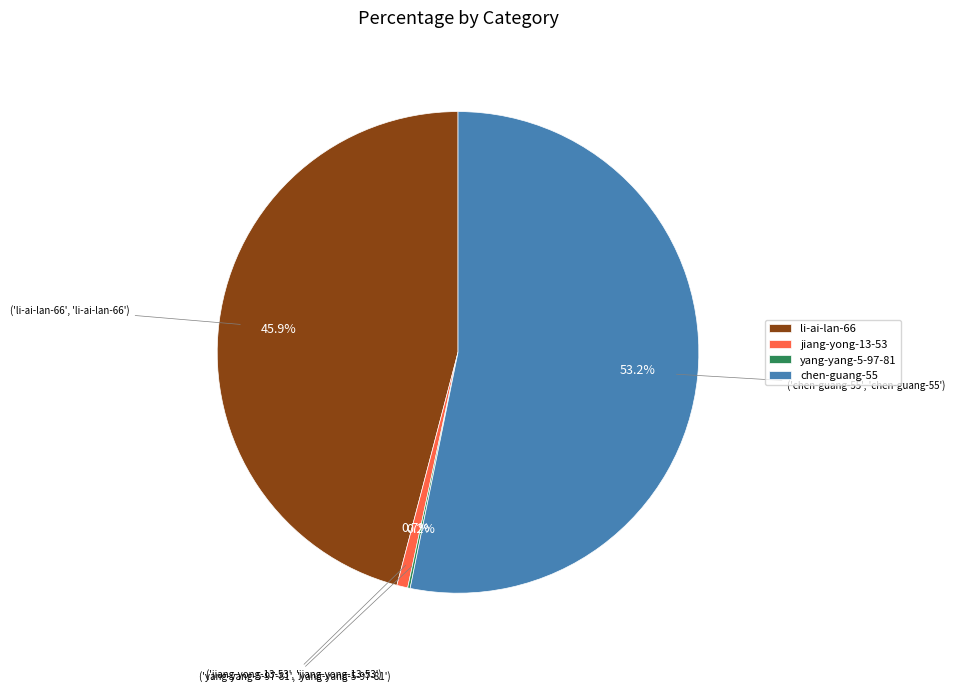

Is it true that chen-guang-55 is 53% of the pie?

True